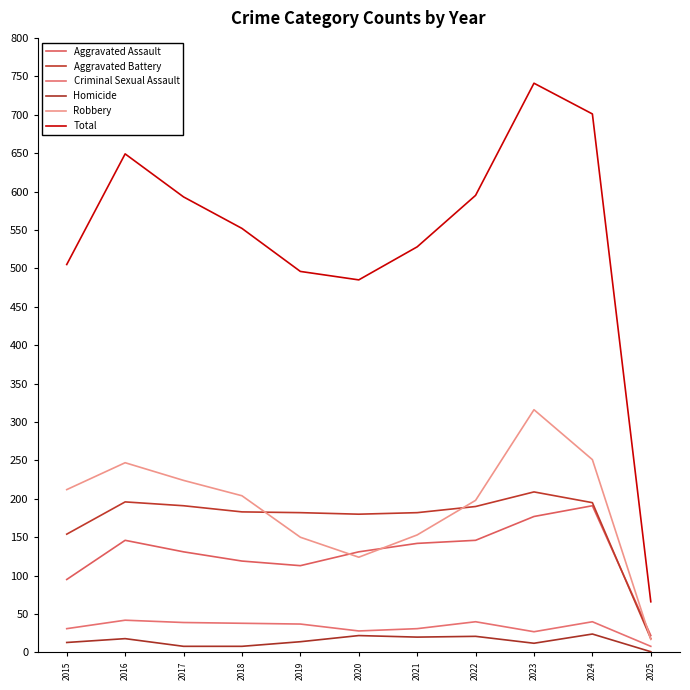

Reading right to left, list all the values displayed in this chart.

Aggravated Assault: 22	191	177	146	142	131	113	119	131	146	95
Aggravated Battery: 18	195	209	190	182	180	182	183	191	196	154
Criminal Sexual Assault: 8	40	27	40	31	28	37	38	39	42	31
Homicide: 1	24	12	21	20	22	14	8	8	18	13
Robbery: 17	251	316	198	153	124	150	204	224	247	212
Total: 66	701	741	595	528	485	496	552	593	649	505